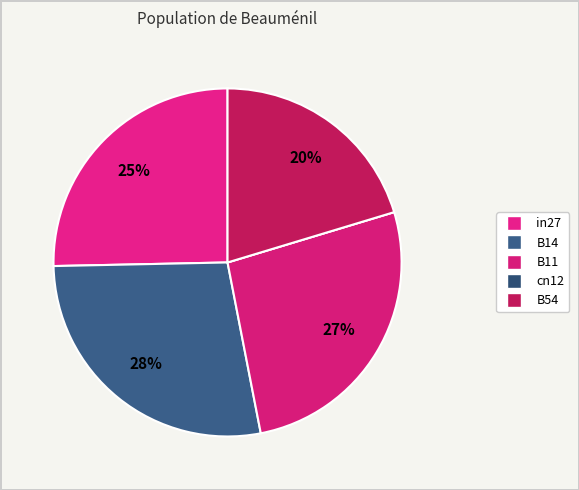

How many segments does this pie chart have?

5